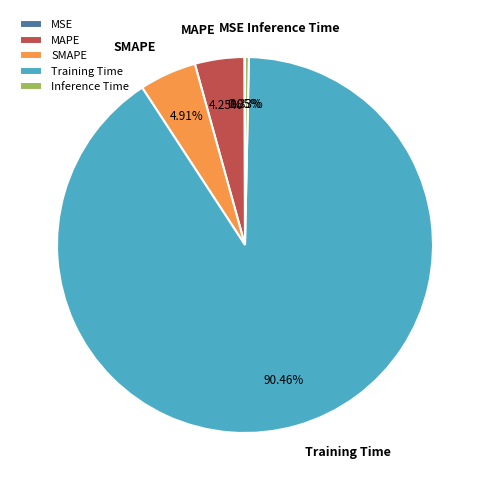

Does any single category account for the majority?

Yes